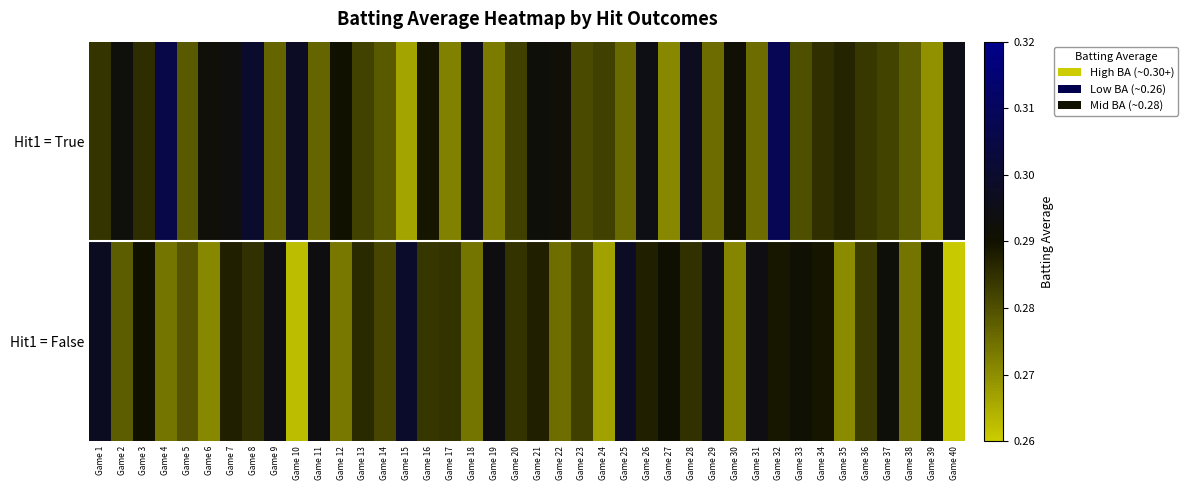

At which category does the chart reach its minimum across all series?

Game 40